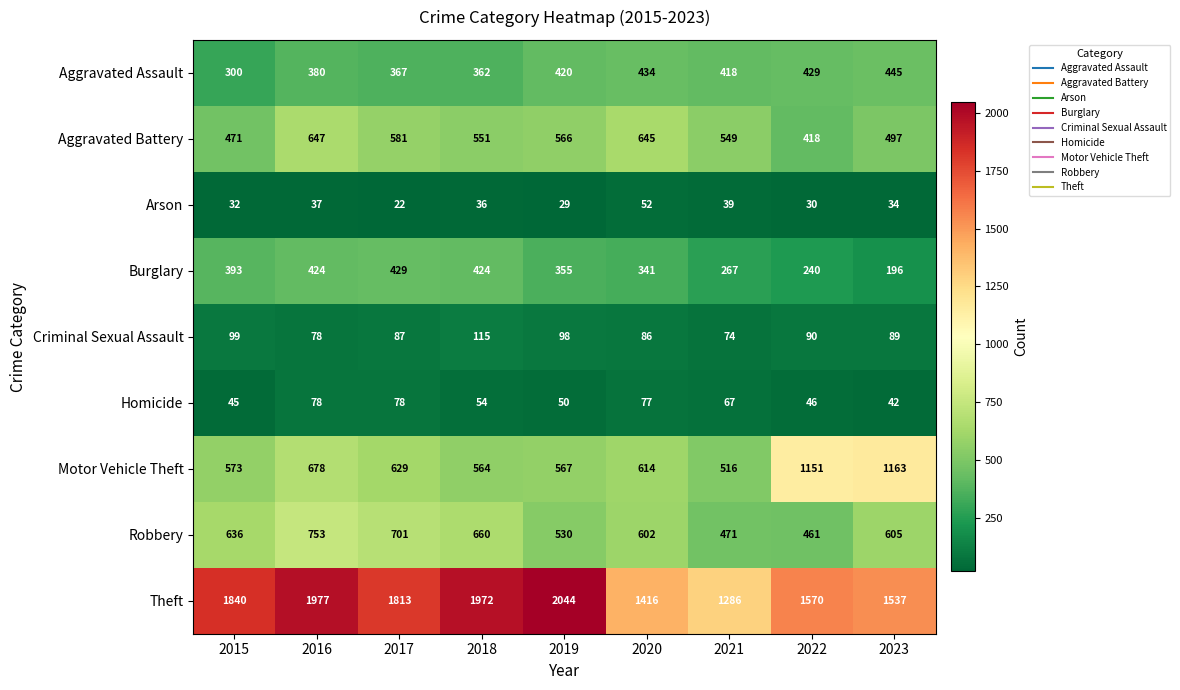

Where does the Aggravated Battery series first go above 551?

2016